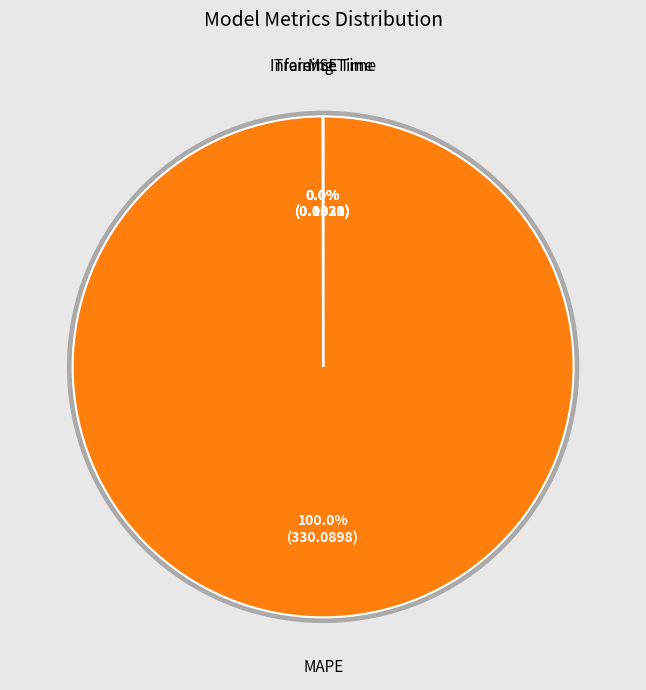

How many slices are in this pie chart?

4